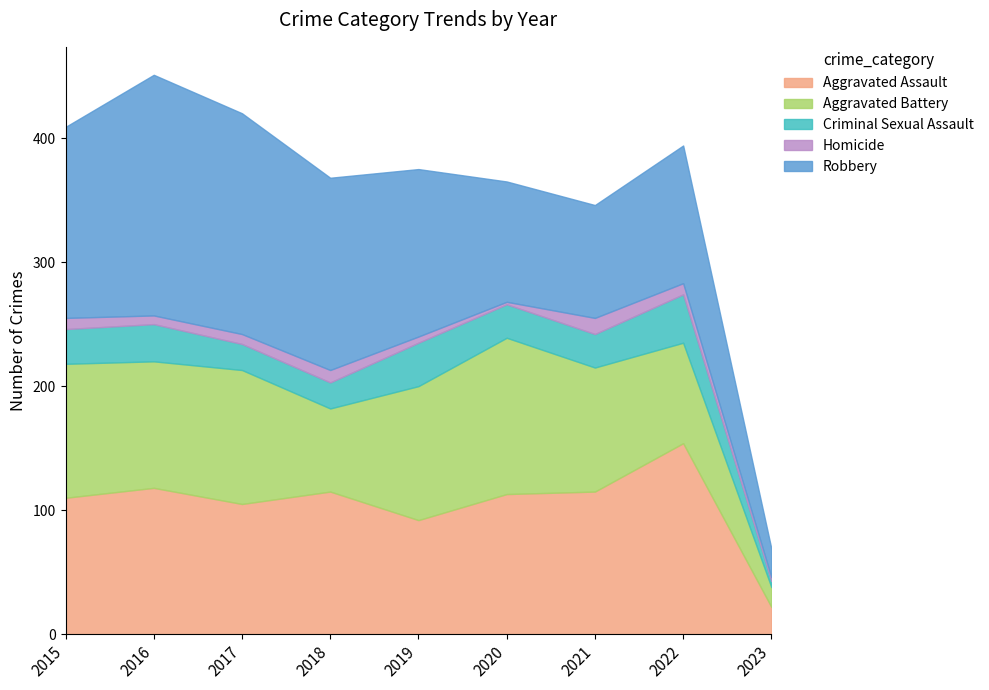

Rank the series by their maximum value, from lowest to highest.

Homicide, Criminal Sexual Assault, Aggravated Battery, Aggravated Assault, Robbery